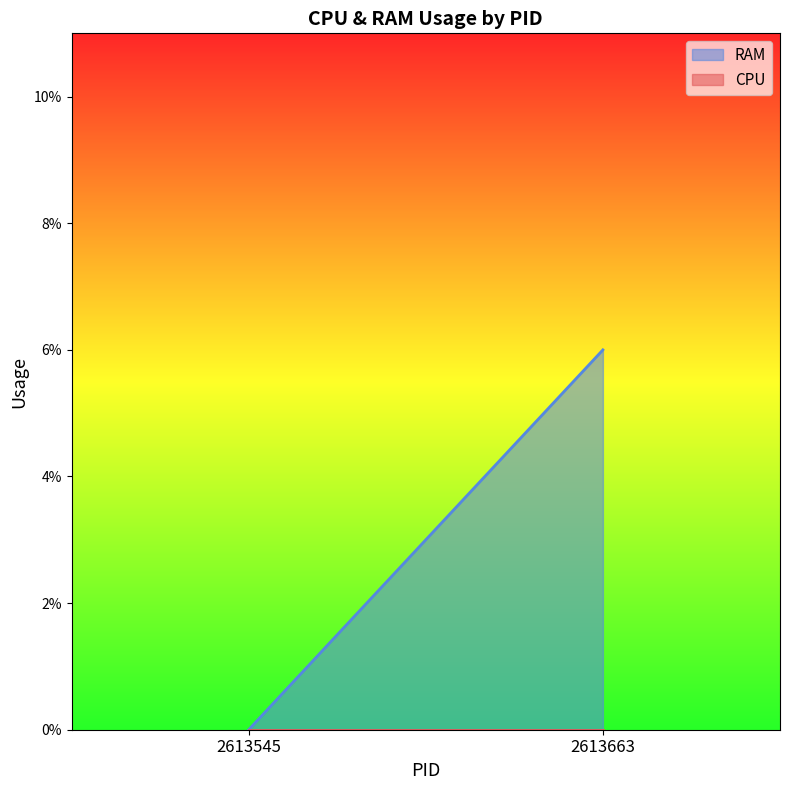

Which series changed the most between 2613545 and 2613663?

RAM